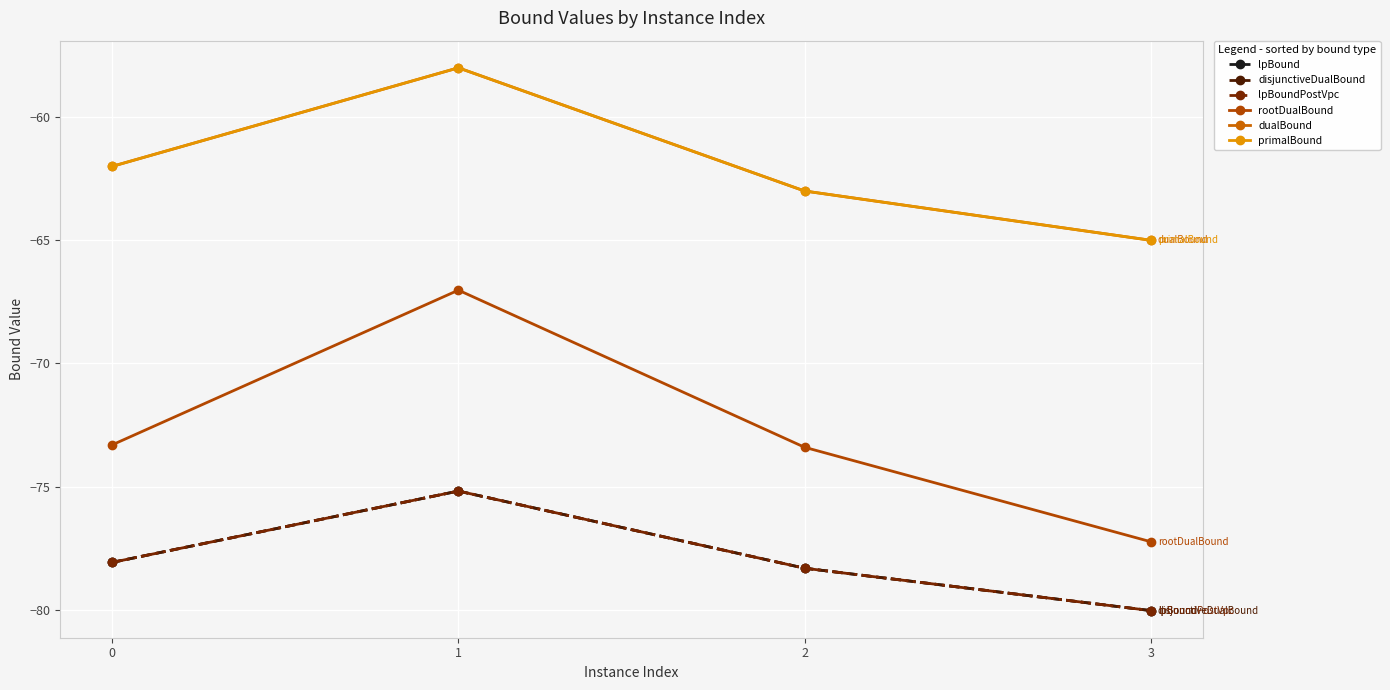

List the series in order of their peak value, lowest first.

lpBound, disjunctiveDualBound, lpBoundPostVpc, rootDualBound, dualBound, primalBound